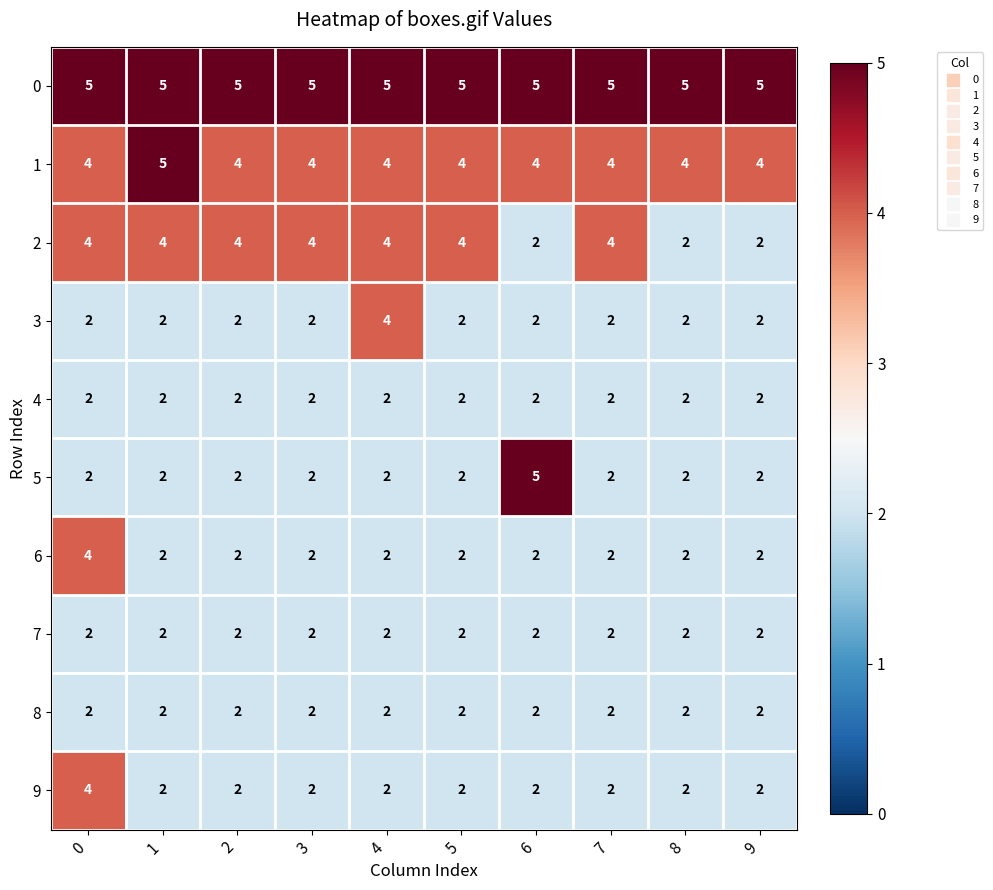

True or false: 9 has a value of 1 at 7.

False